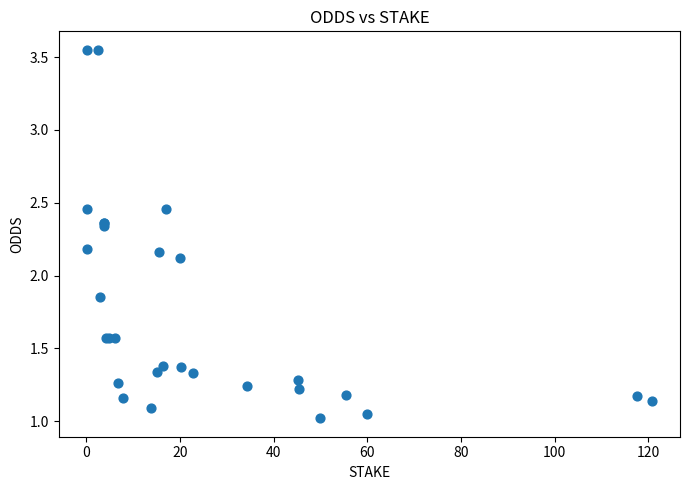

What Y value in the scatter plot is closest to 2?

2.1